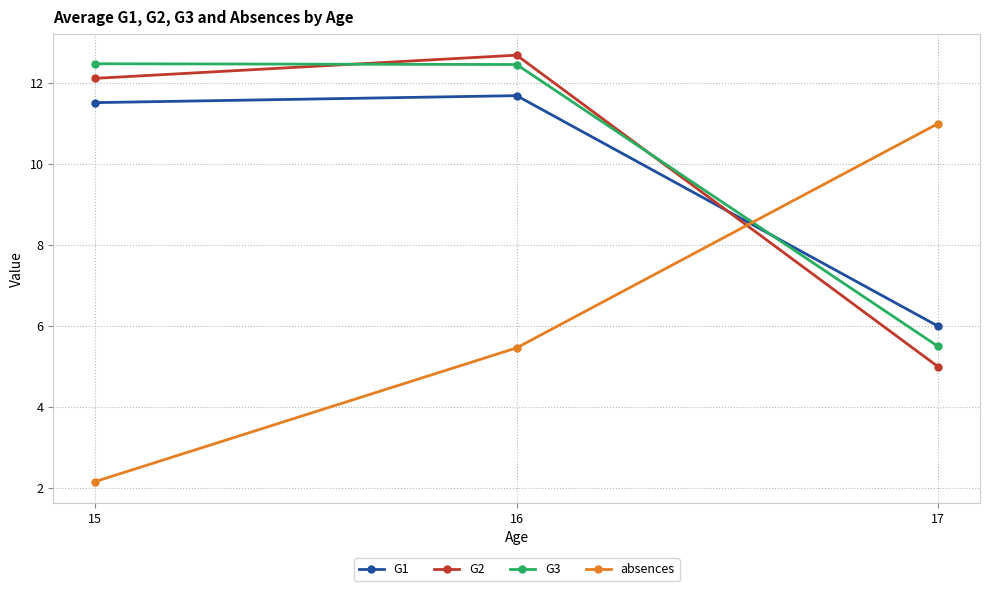

Which category has the lowest value across all series?

15